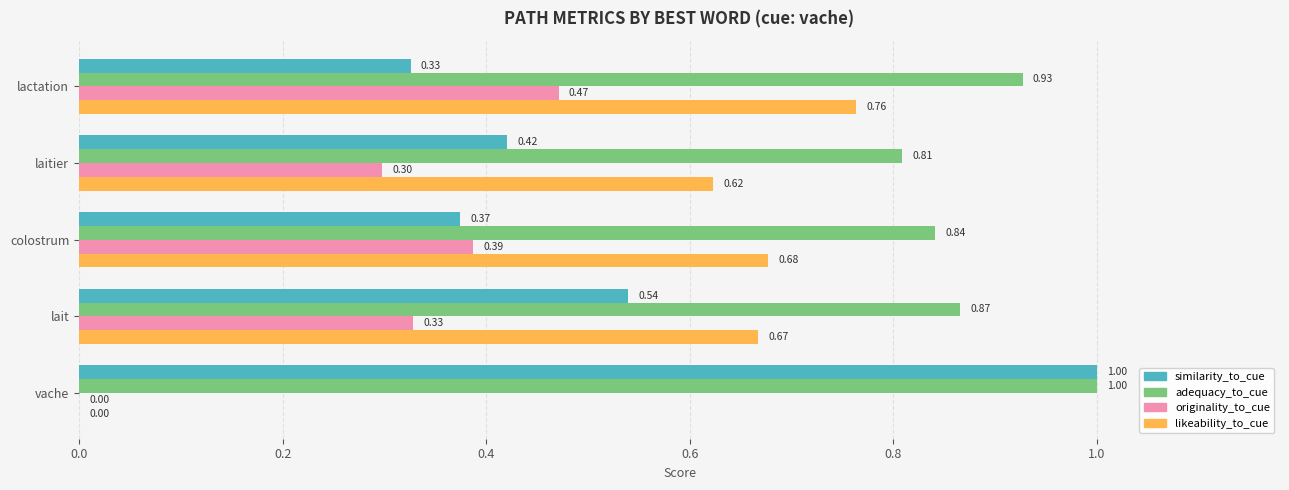

Which series has the largest total across all categories?

adequacy_to_cue